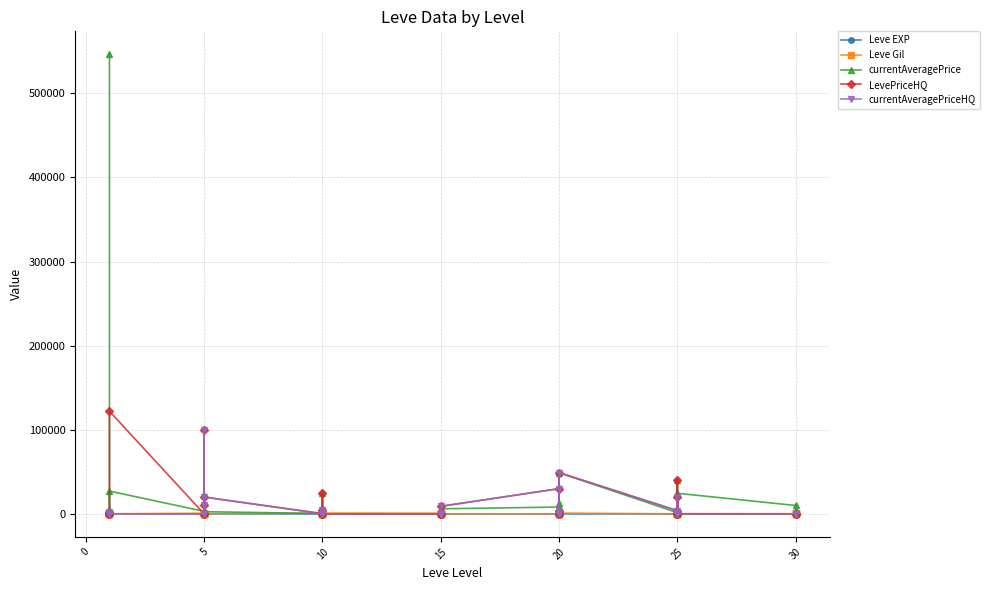

What are all the series names shown in the legend?

Leve EXP, Leve Gil, currentAveragePrice, LevePriceHQ, currentAveragePriceHQ